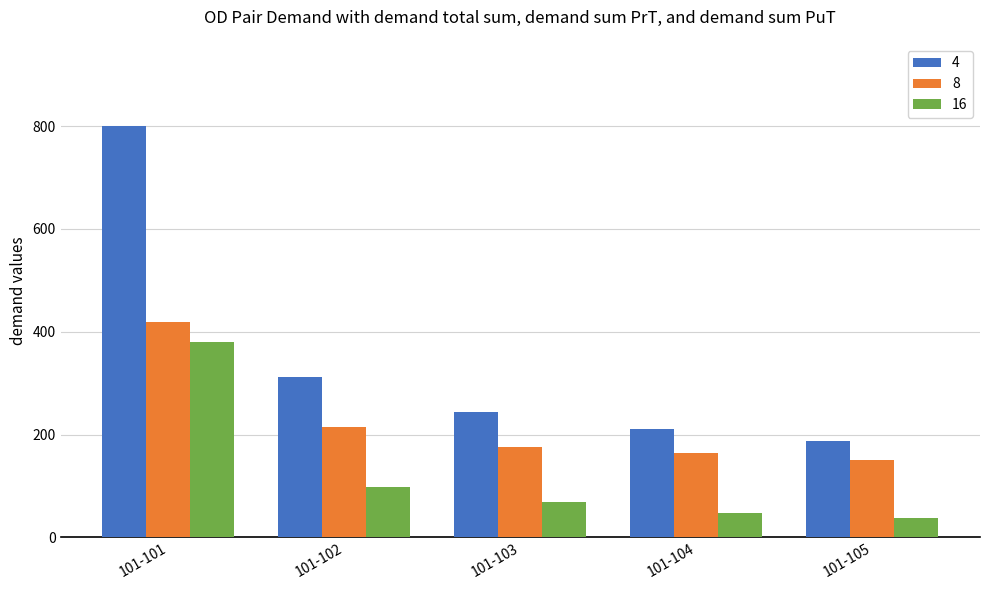

List the series in order of their overall mean, highest first.

4, 8, 16